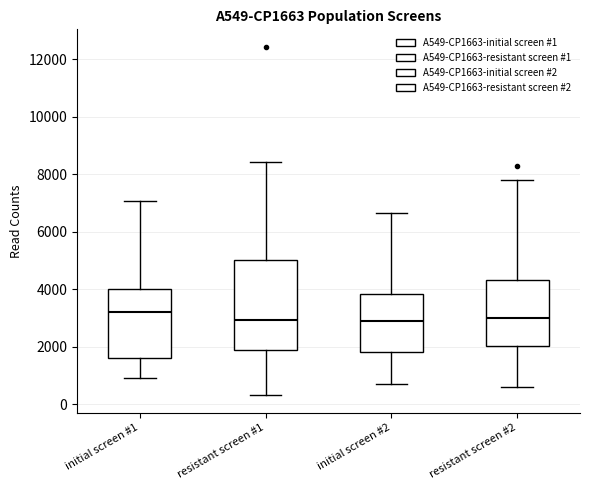

Reading left to right, read every box against the y-axis: the position of its median line, the range the box covers, and the ends of its whiskers. The values are not printed on the chart, so give them approximately, as read against the axis.

initial screen #1: median 3200, box 1600 to 4000, whiskers 1000 to 7000
resistant screen #1: median 3000, box 1800 to 5000, whiskers 400 to 8400
initial screen #2: median 3000, box 1800 to 3800, whiskers 600 to 6600
resistant screen #2: median 3000, box 2000 to 4400, whiskers 600 to 7800